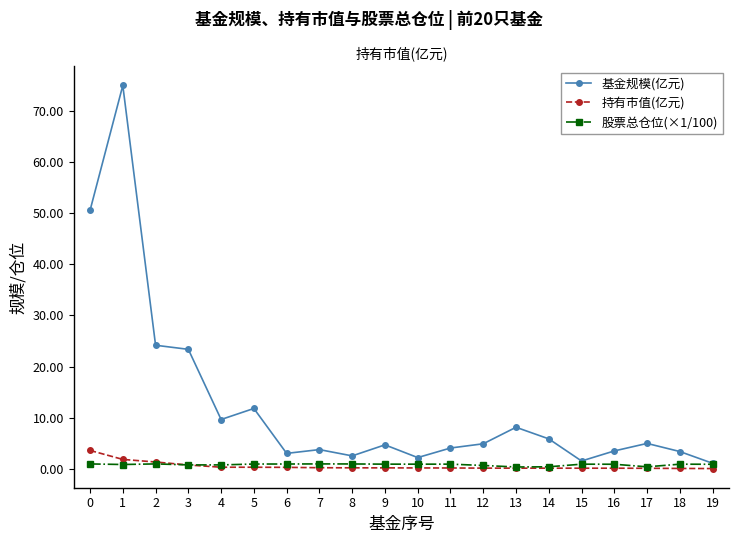

Which series has the widest spread of values?

基金规模(亿元)